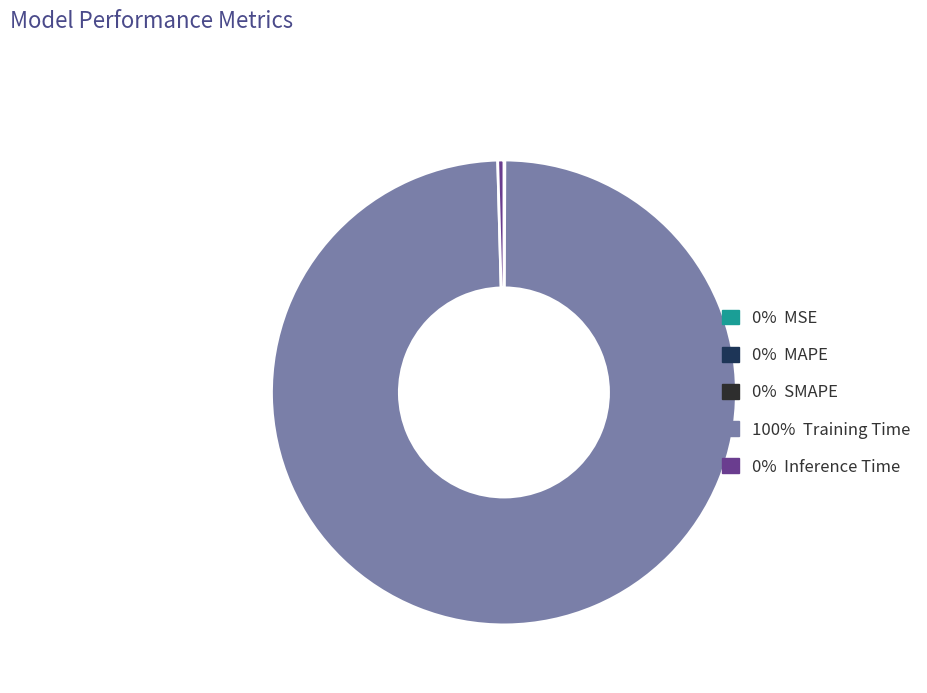

Is there a majority slice in this chart?

Yes